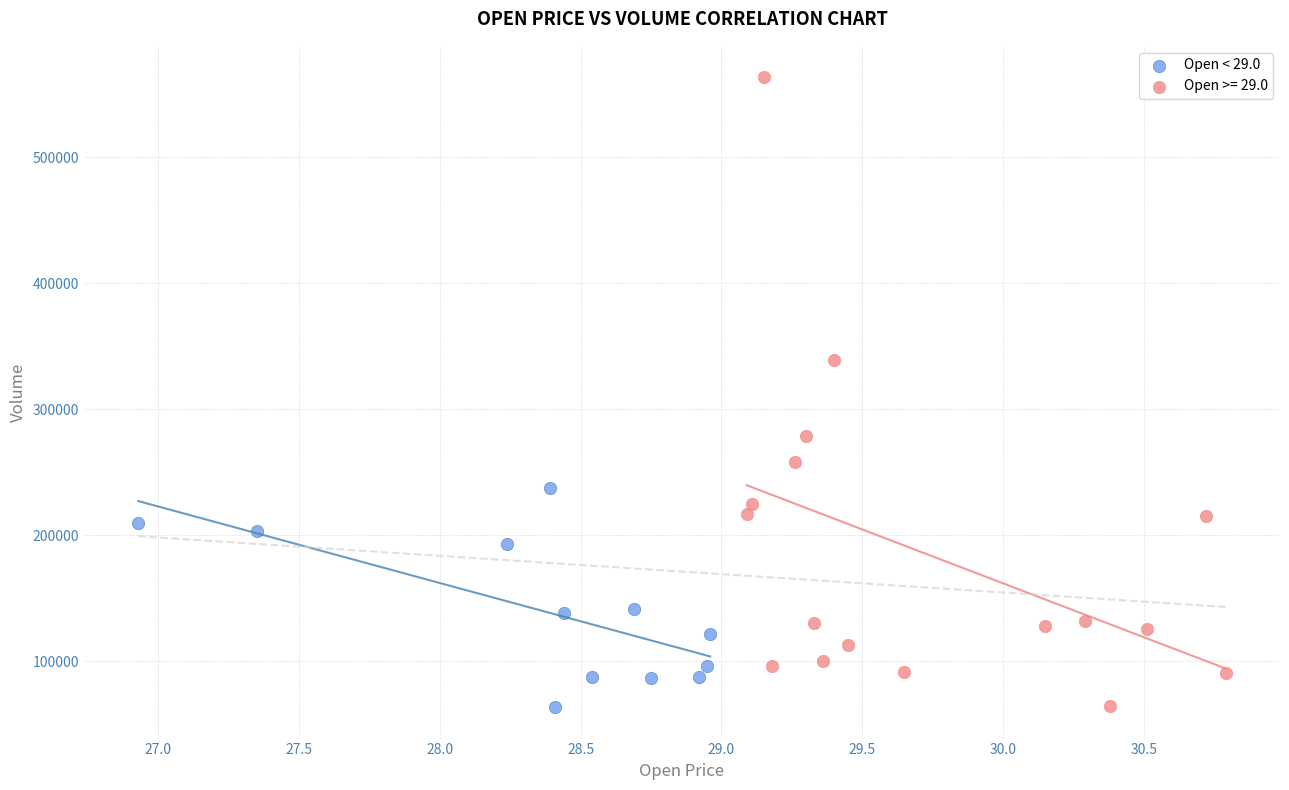

Which series contains the highest Y value?

Open >= 29.0